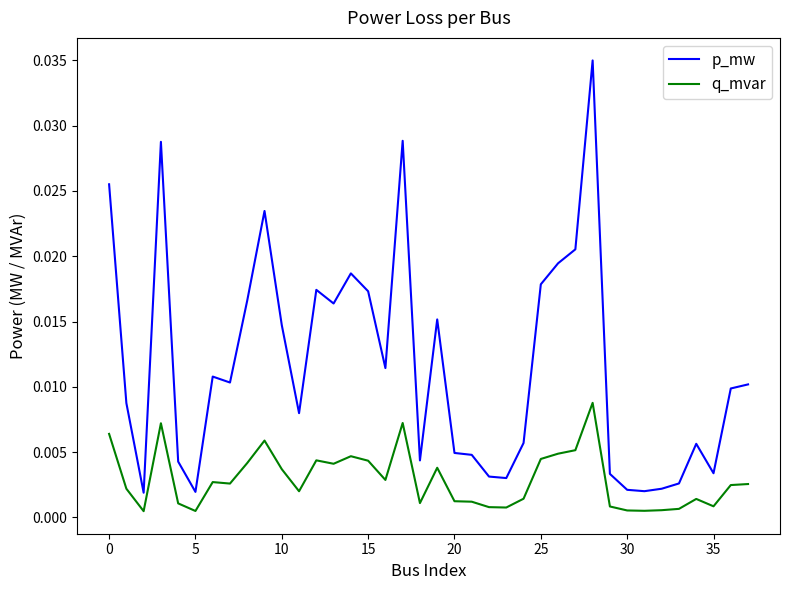

Which series has the widest spread of values?

p_mw